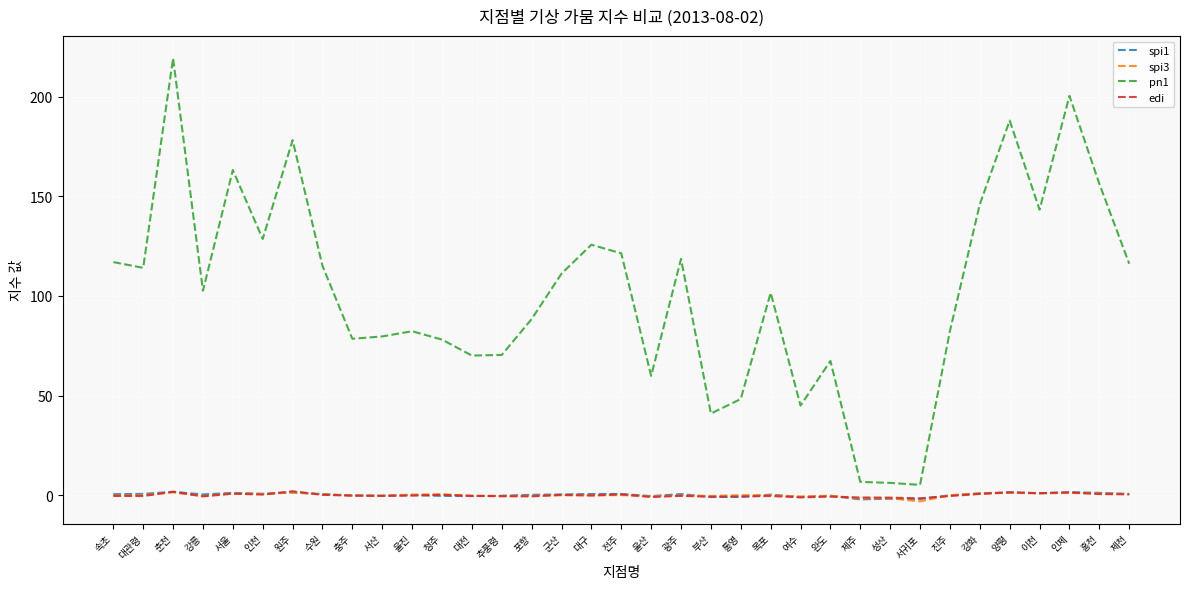

Is it true that pn1 equals 5.2 at 서귀포?

True